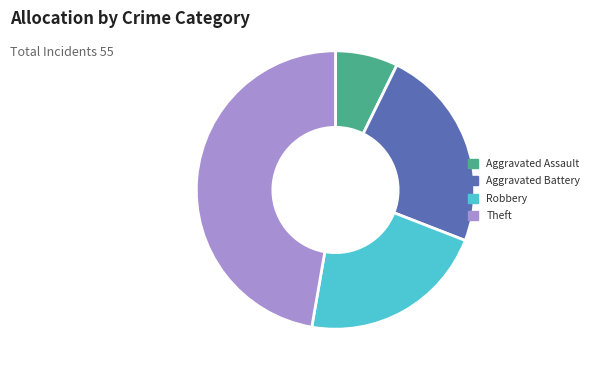

Does Aggravated Assault account for over 50% of the chart?

No